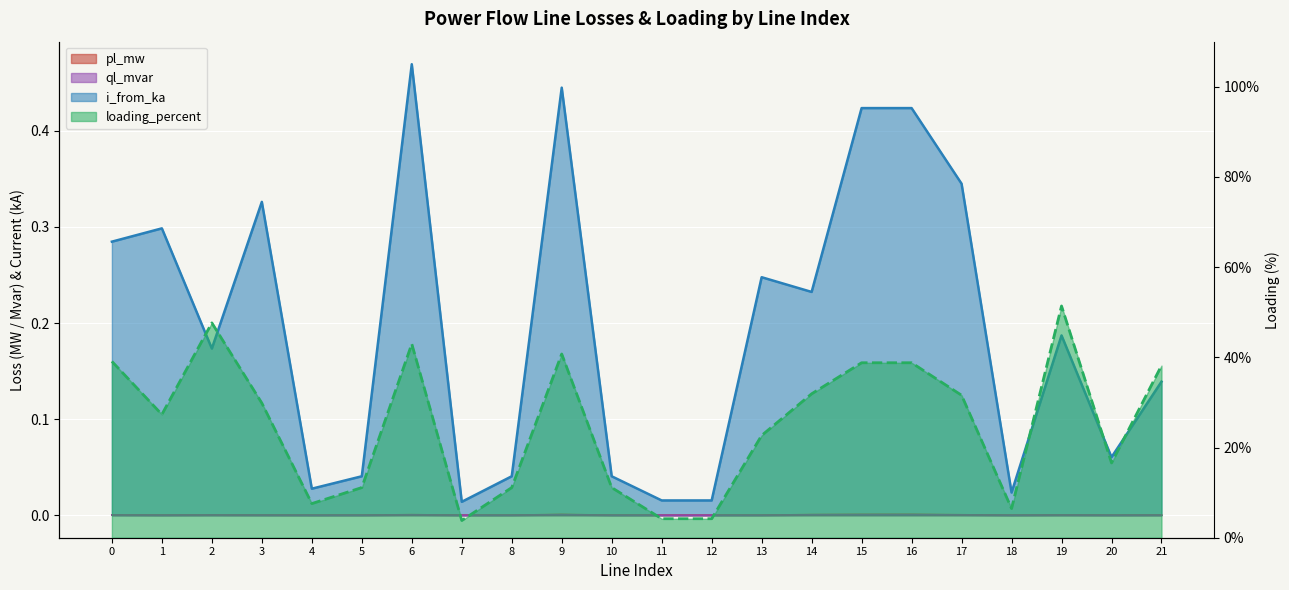

What is the greatest value displayed?

51.4